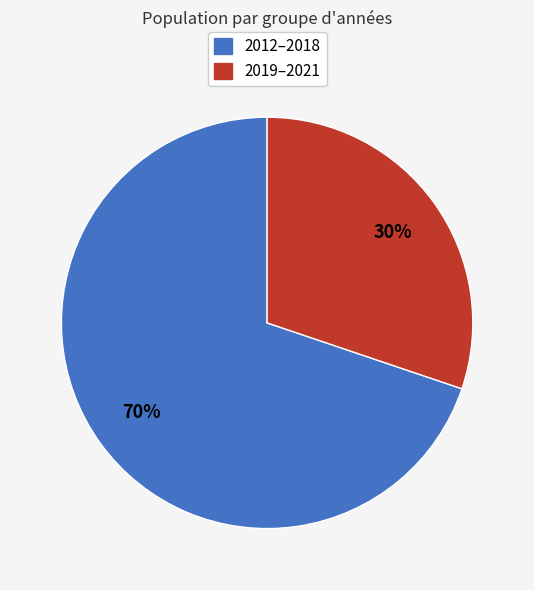

To the nearest percent, what is the difference between the largest and smallest slice percentages?

40%